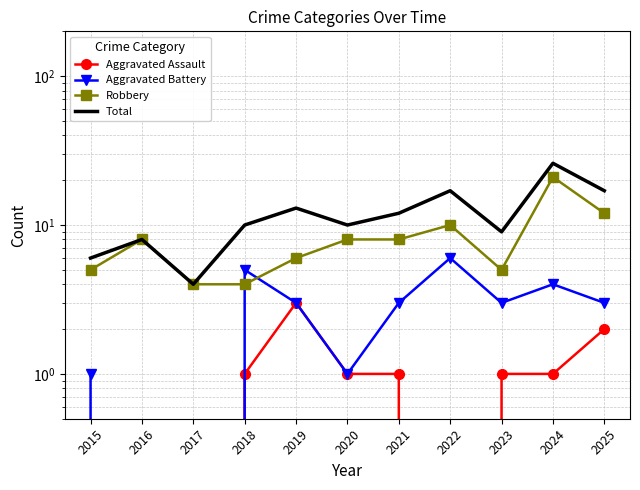

What is the total value across all series at 2019?

25